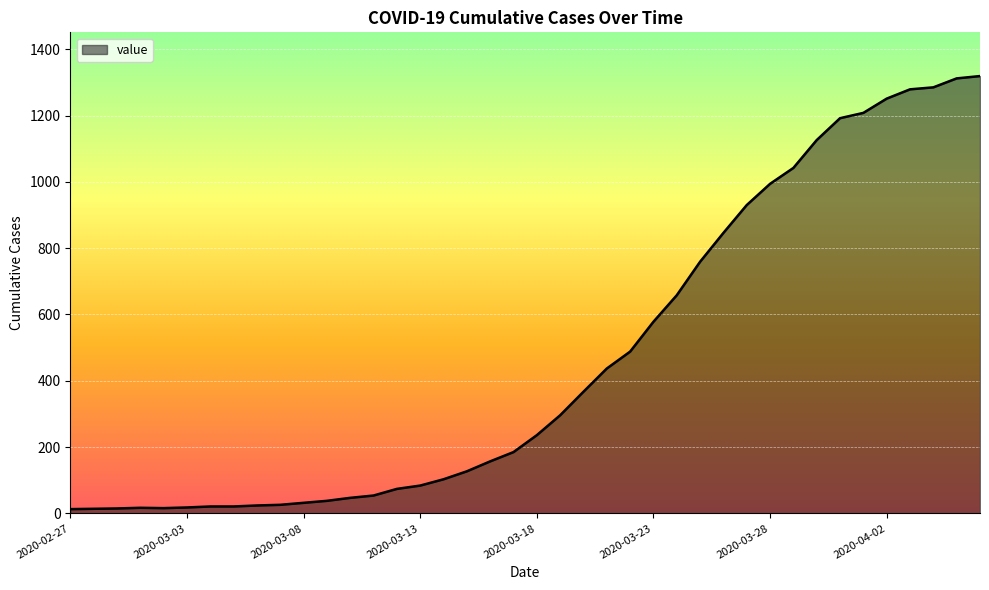

What is the maximum value shown in the chart?

1319